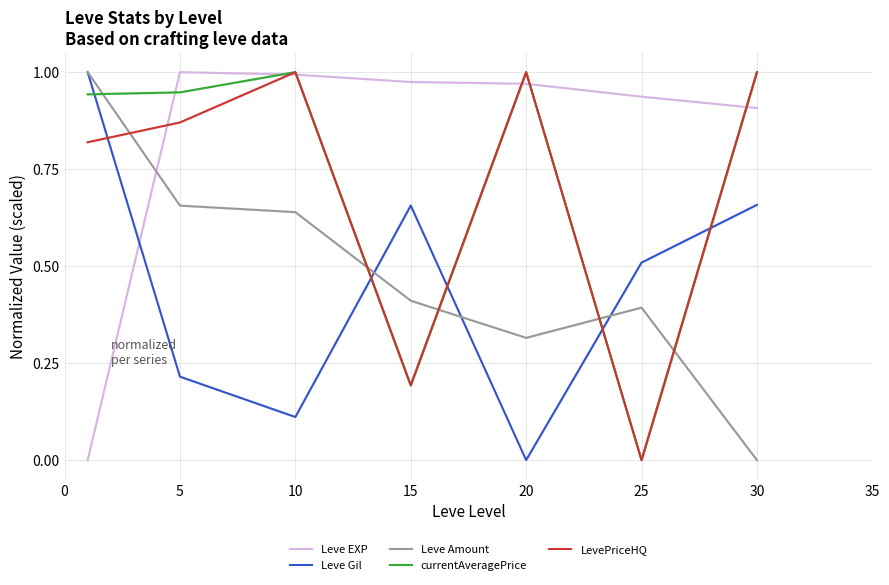

The value of Leve Gil at 30 is 0.3. True or false?

False